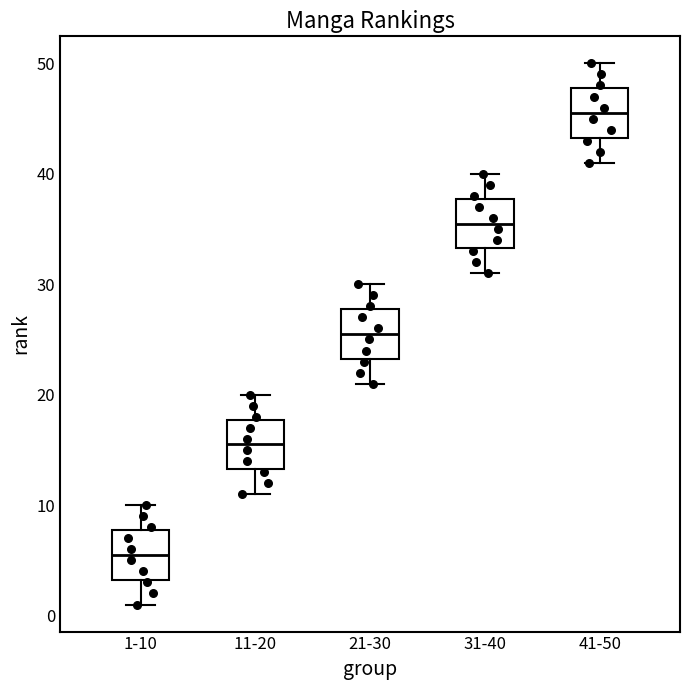

Where does the upper whisker of the box for 11-20 end on the y-axis? The values are not printed on the chart, so give them approximately, as read against the axis.

20